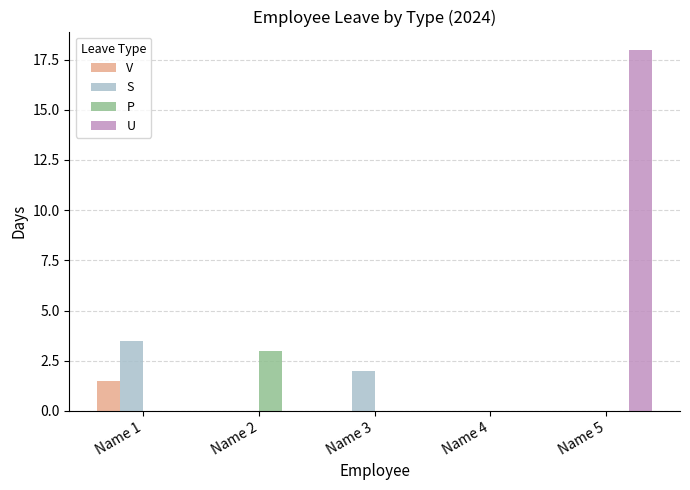

What is the total value across all series at Name 2?

3.0